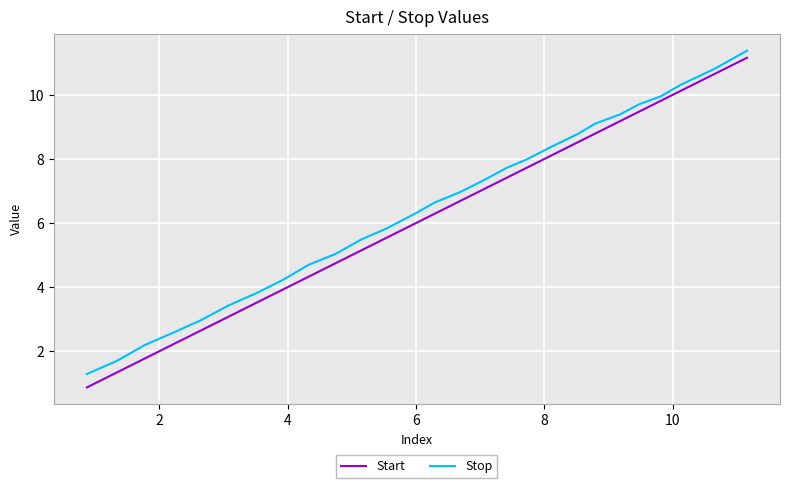

How many lines are shown in the chart?

2